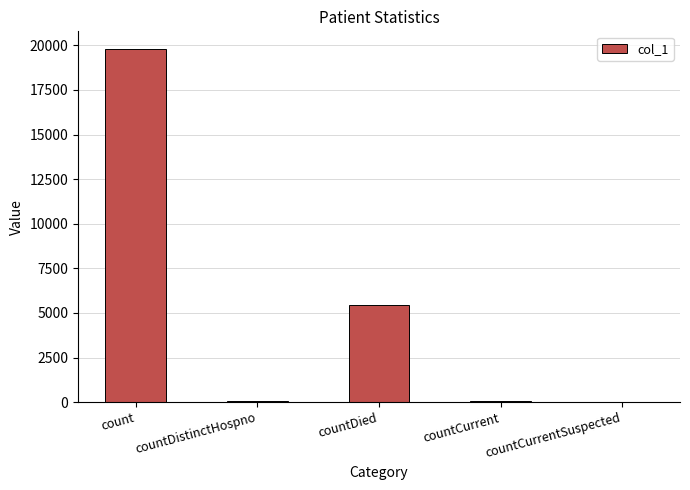

Where is the data nearest to the value 9898?

countDied